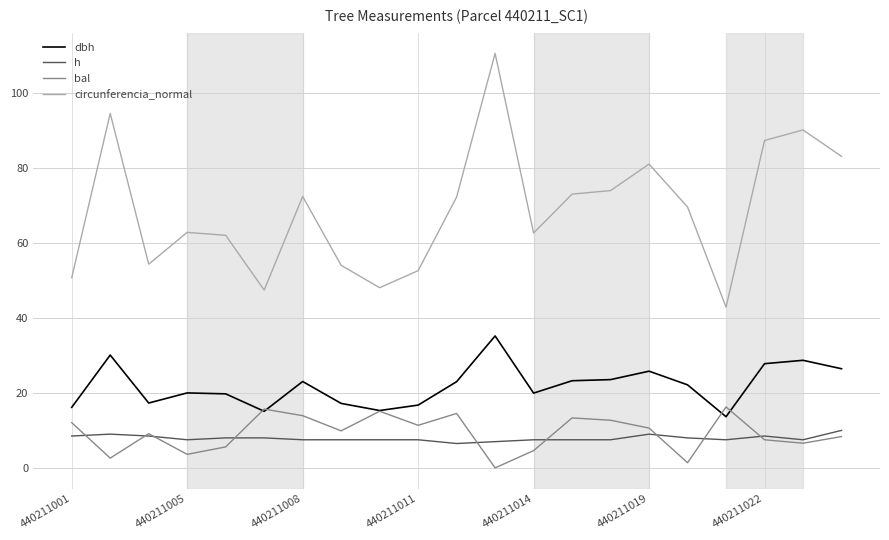

Which series has the largest total across all categories?

circunferencia_normal